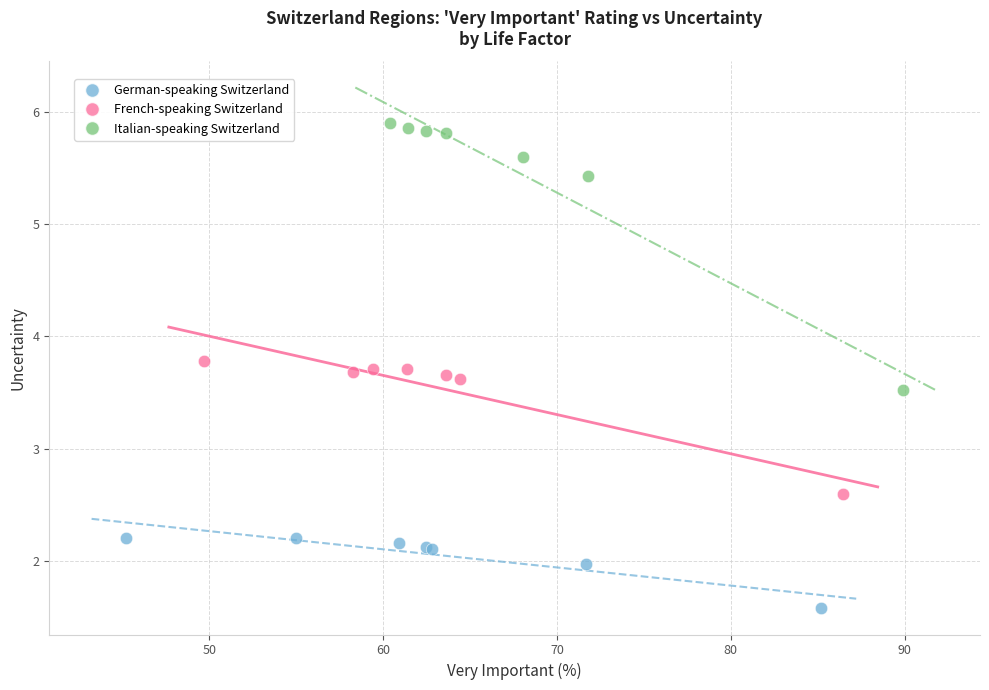

What are all the series names shown in the legend?

German-speaking Switzerland, French-speaking Switzerland, Italian-speaking Switzerland